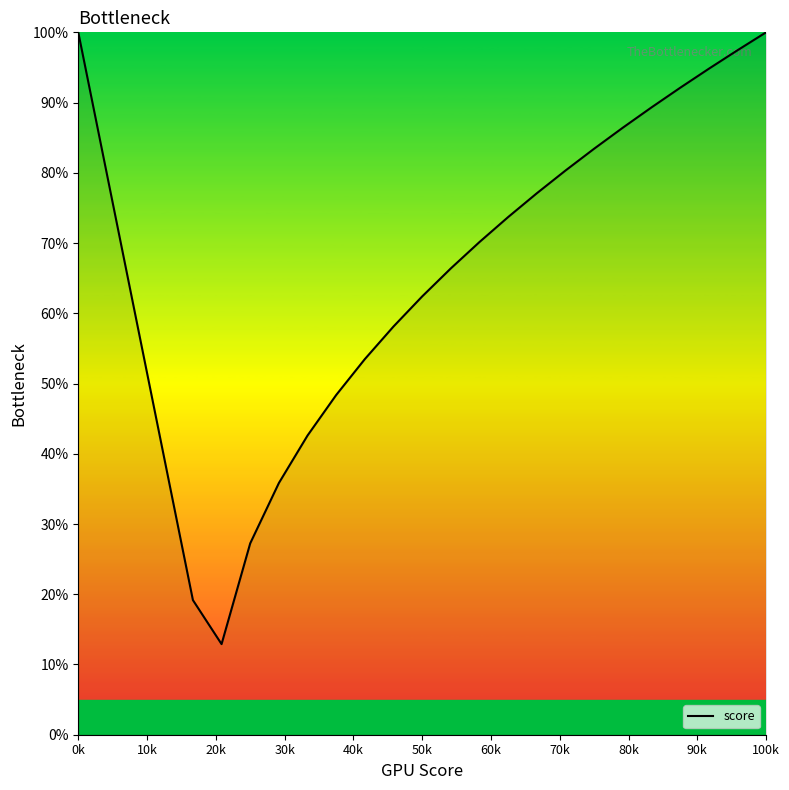

What is the greatest value displayed?

100.0